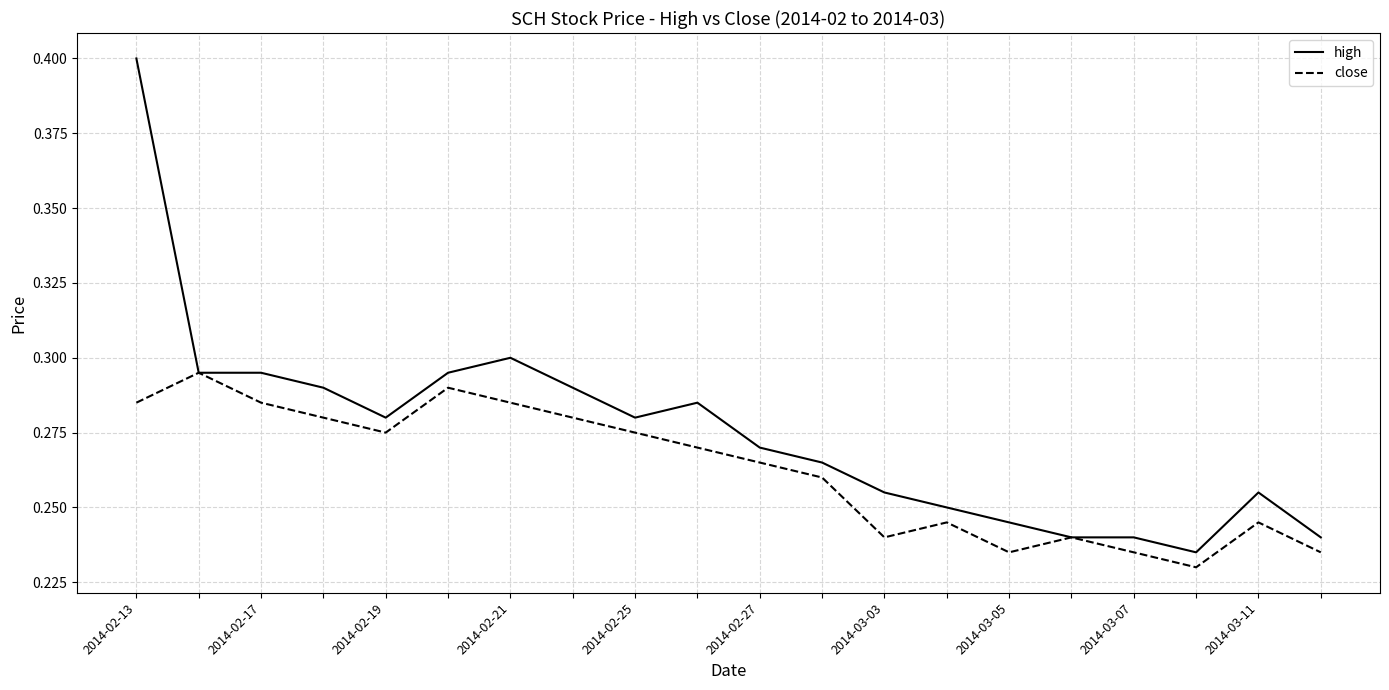

Which series has the widest spread of values?

high